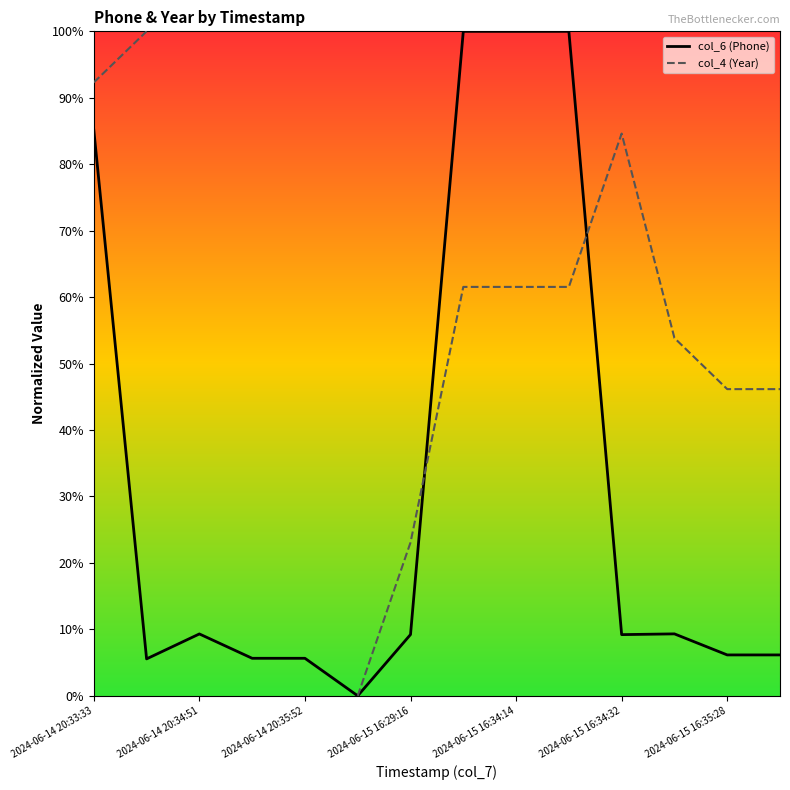

What position from the right is 2024-06-15 16:35:28?

2